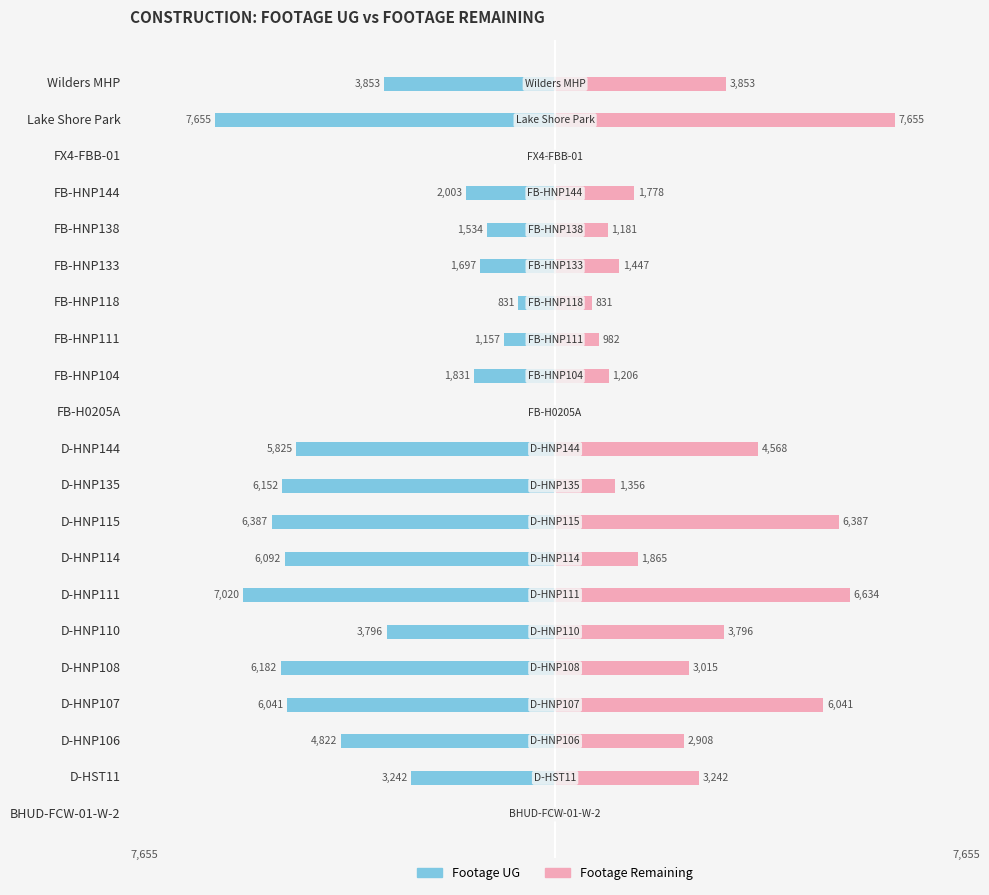

What are all the series names shown in the legend?

Footage UG, Footage Remaining